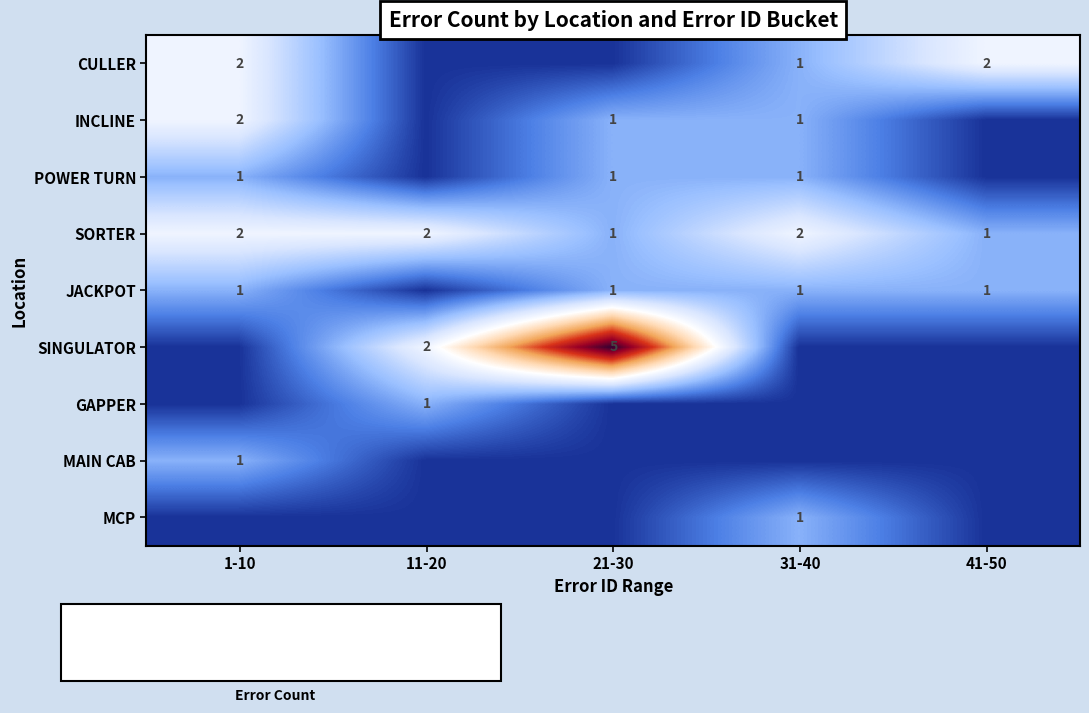

Is it true that CULLER equals 3 at 1-10?

False